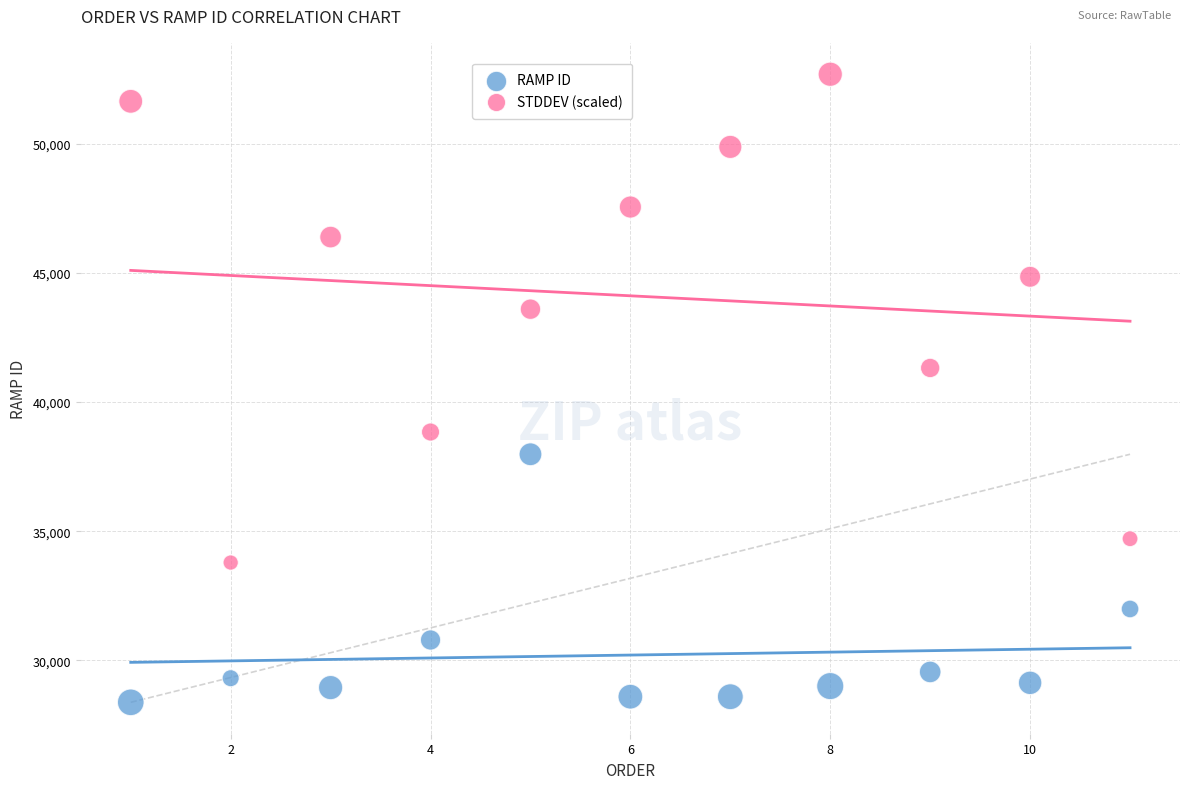

Which series has the largest Y range (max minus min)?

STDDEV (scaled)